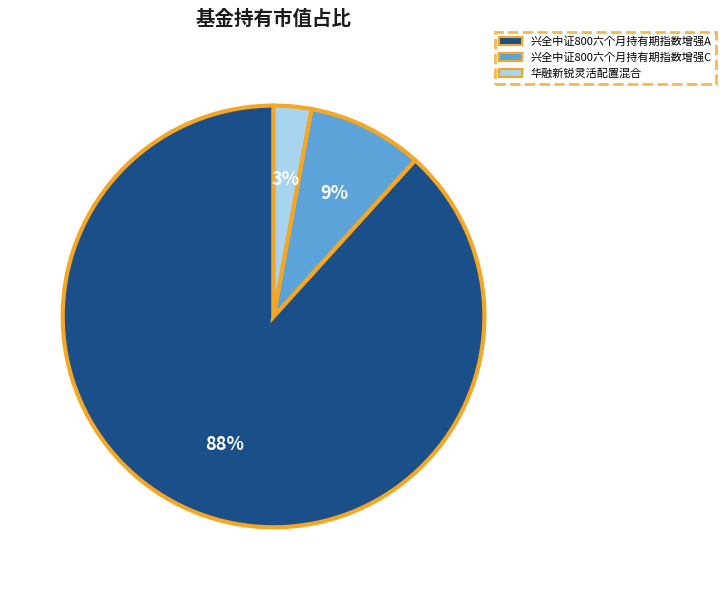

Is 兴全中证800六个月持有期指数增强A the majority of the pie?

Yes